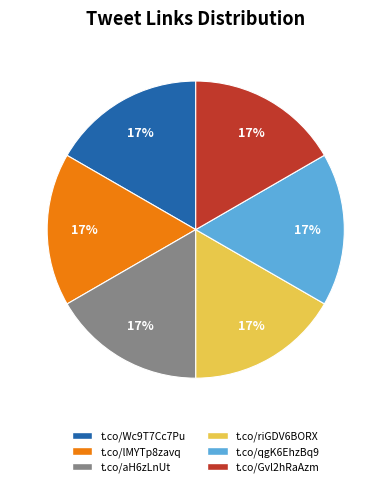

The t.co/riGDV6BORX slice represents 31% of the pie. True or false?

False